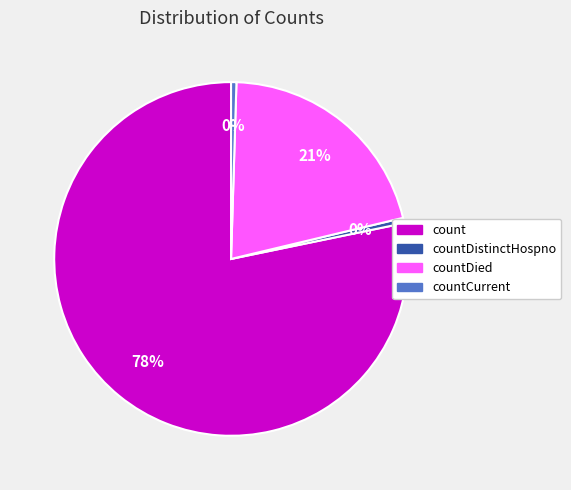

To the nearest percent, what is the average slice percentage?

25%